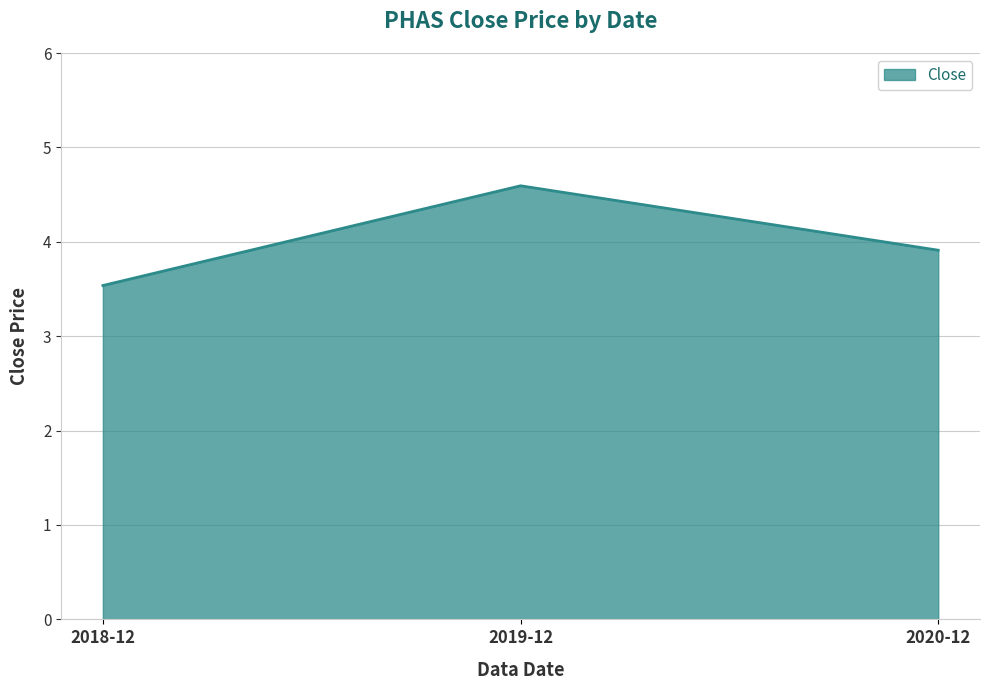

What is the difference between the maximum and minimum values?

1.1